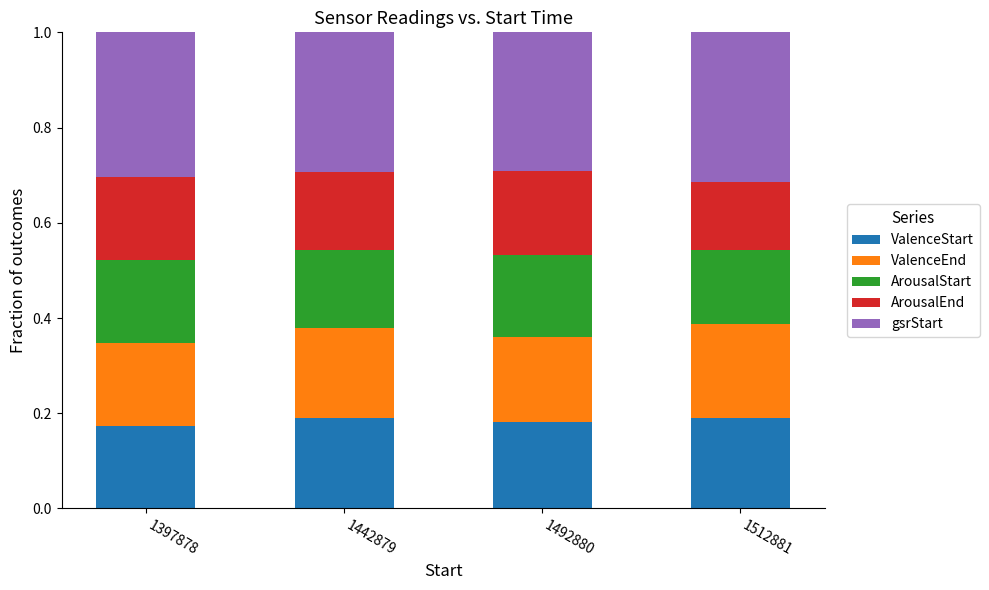

What is the total value across all series at 1397878?

1.0